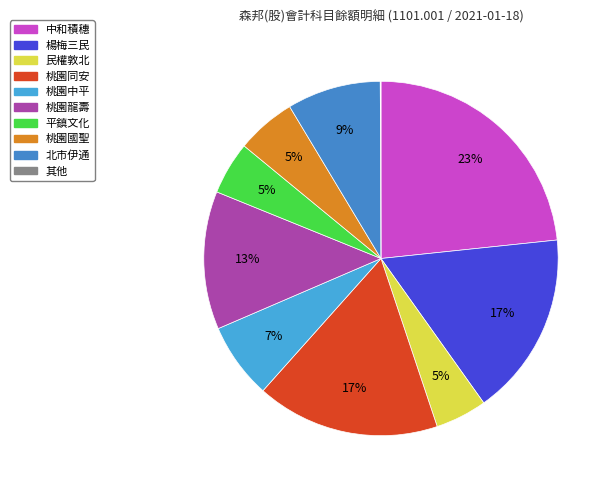

What is the change in value from 楊梅三民 to 桃園龍壽?

-6444